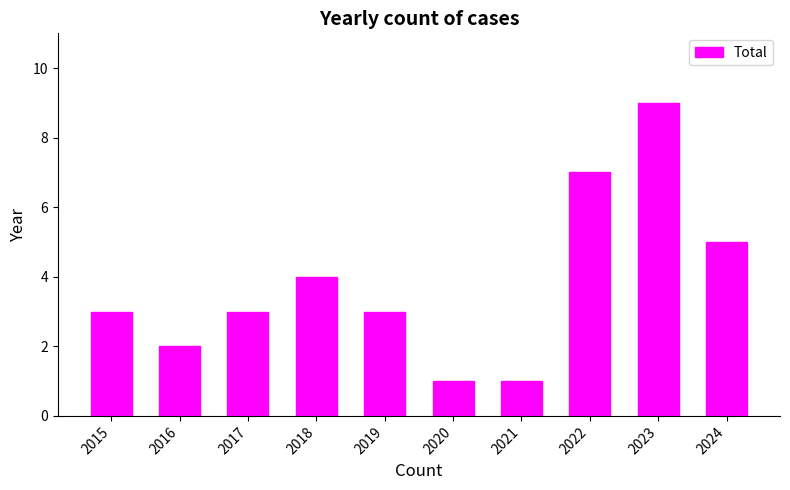

Where is the data nearest to the value 5?

2024